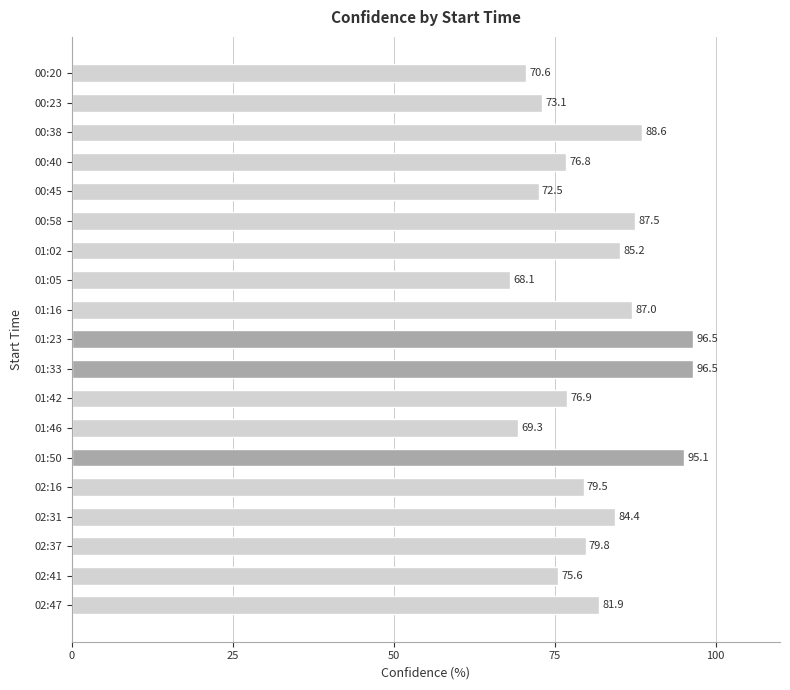

What is the greatest value displayed?

96.5